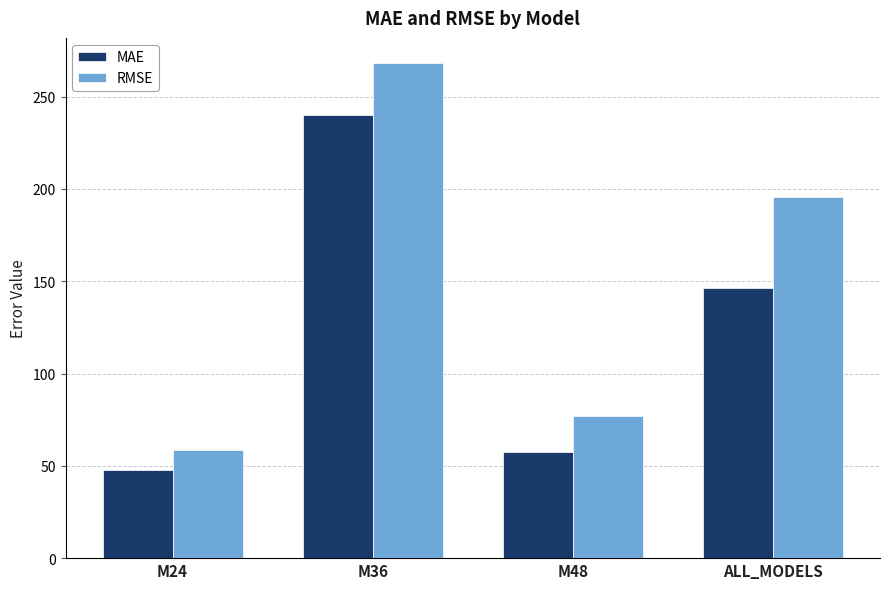

Are the bars horizontal?

No